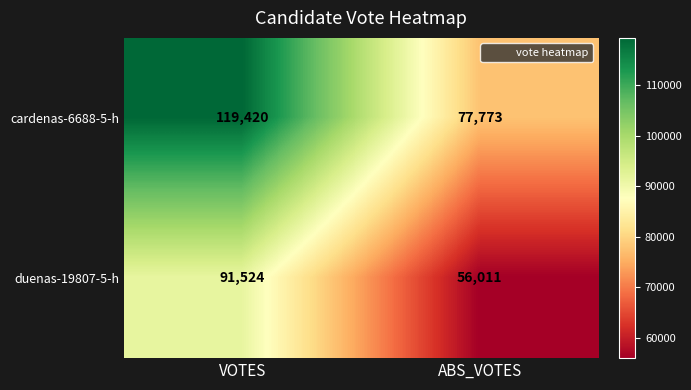

What is the maximum value shown in the chart?

119420